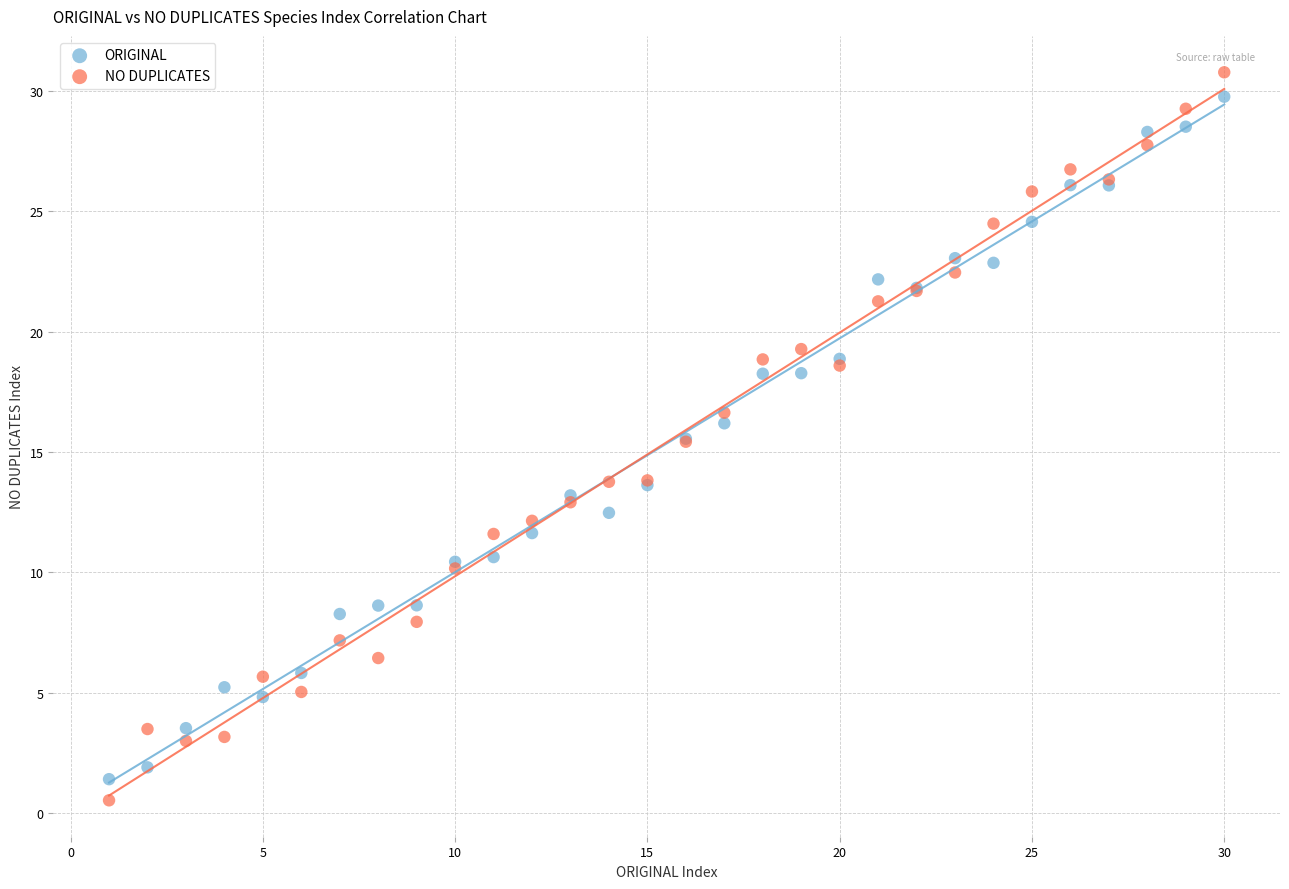

Which series has the largest Y range (max minus min)?

NO DUPLICATES